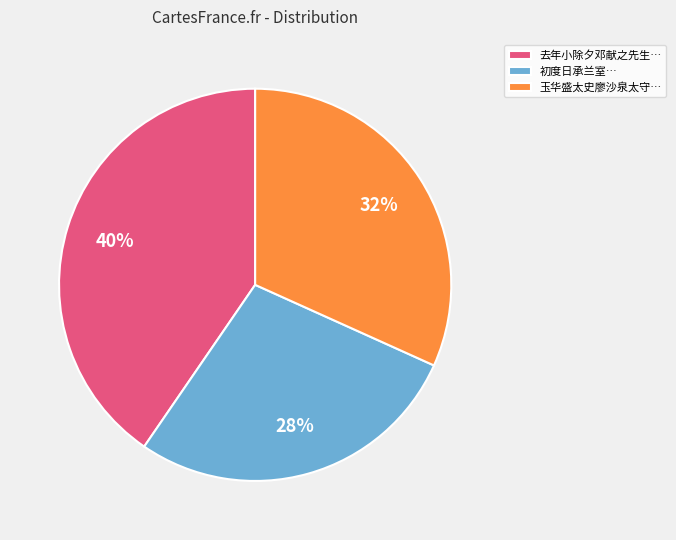

Is the sum of 初度日承兰室… and 去年小除夕邓献之先生… greater than half?

Yes